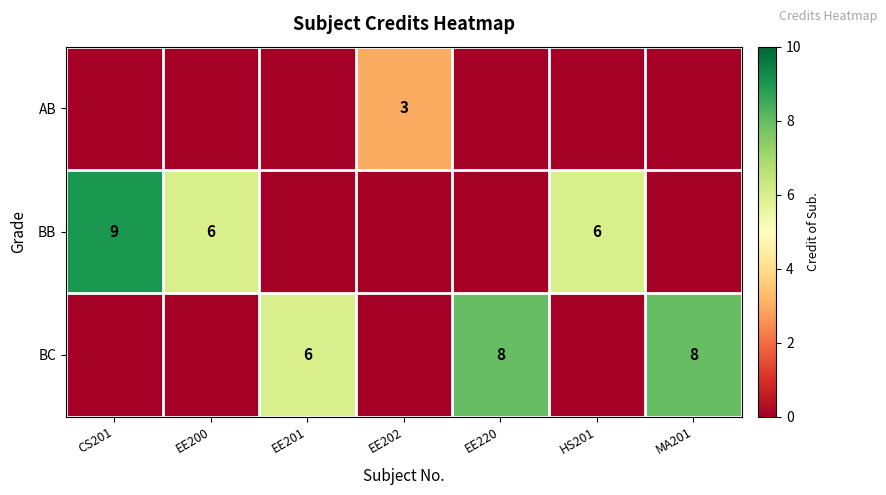

What is the sum of the BB values at EE200 and HS201?

12